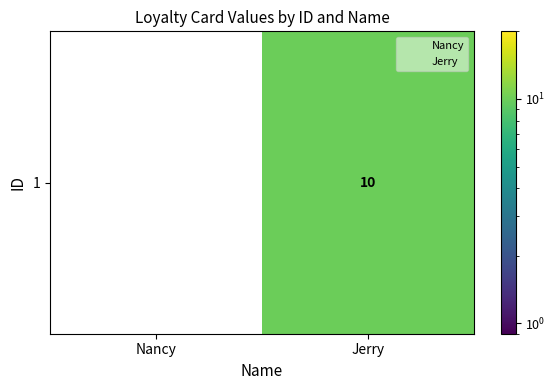

What is the change in value from Nancy to Jerry?

+10